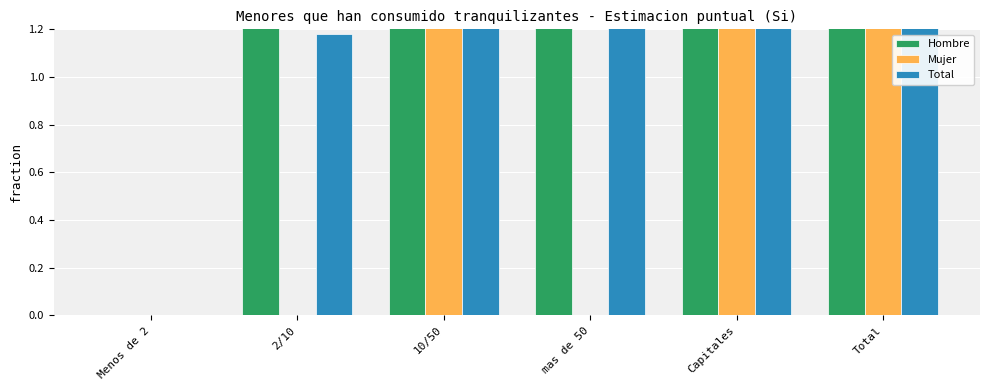

Rank the series by their maximum value, from lowest to highest.

Total, Mujer, Hombre